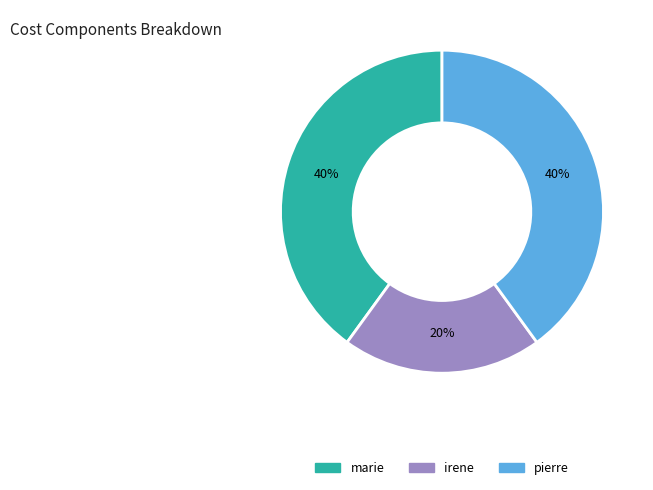

How many segments does this pie chart have?

3